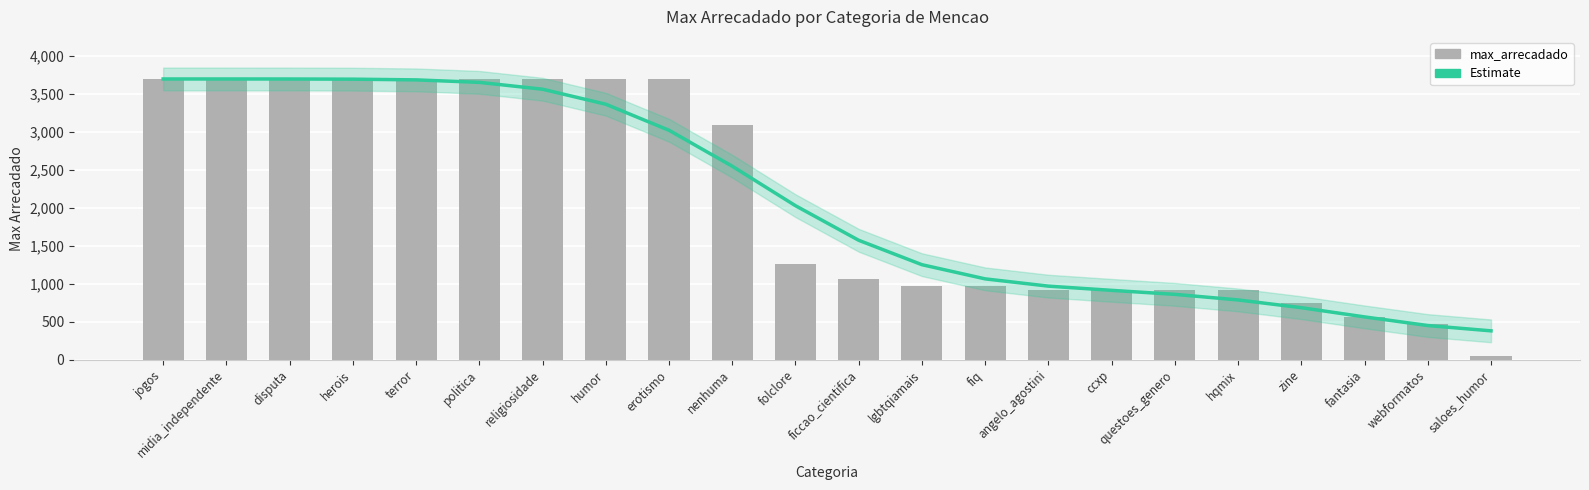

How many values in the Estimate series exceed 2024?

11